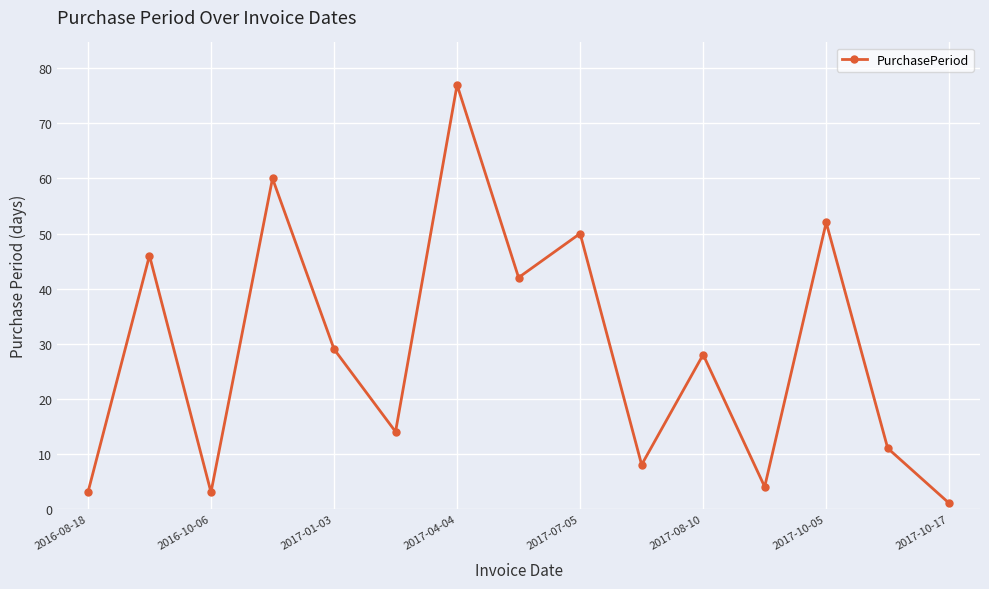

What is the difference between the maximum and minimum values?

76